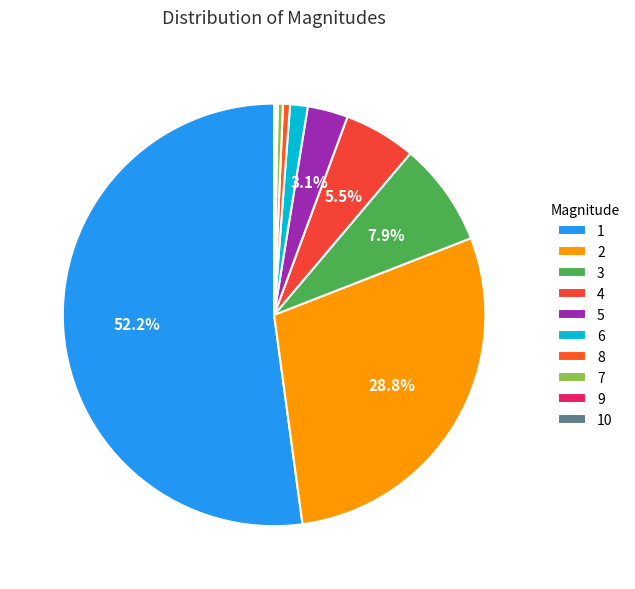

How many segments does this pie chart have?

10